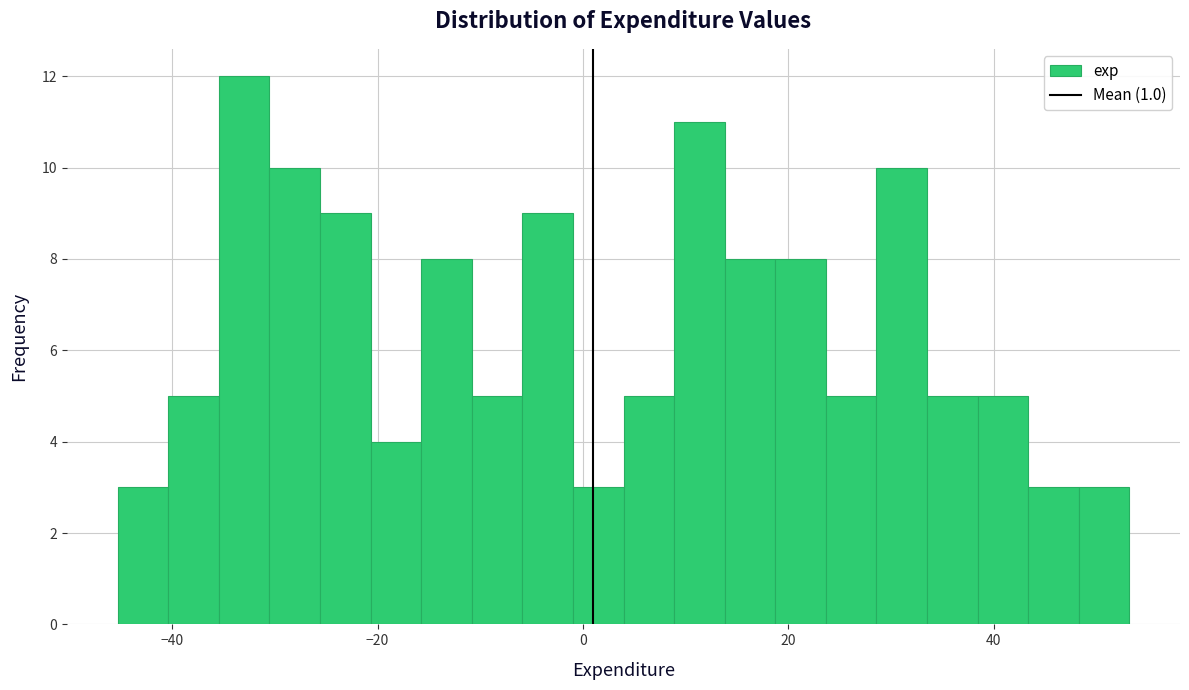

Around what value on the x-axis is the tallest bar? Give the approximate position of its centre, as read against the axis.

-32